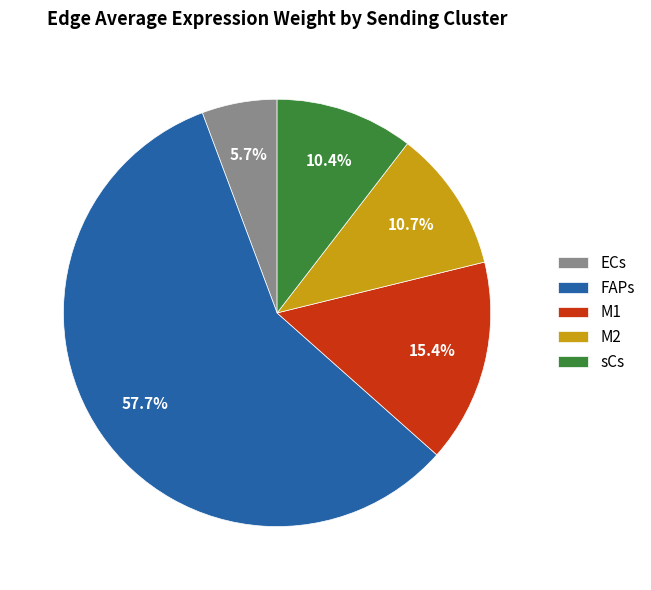

Combined, what portion of the pie is M2 and ECs?

16.4%